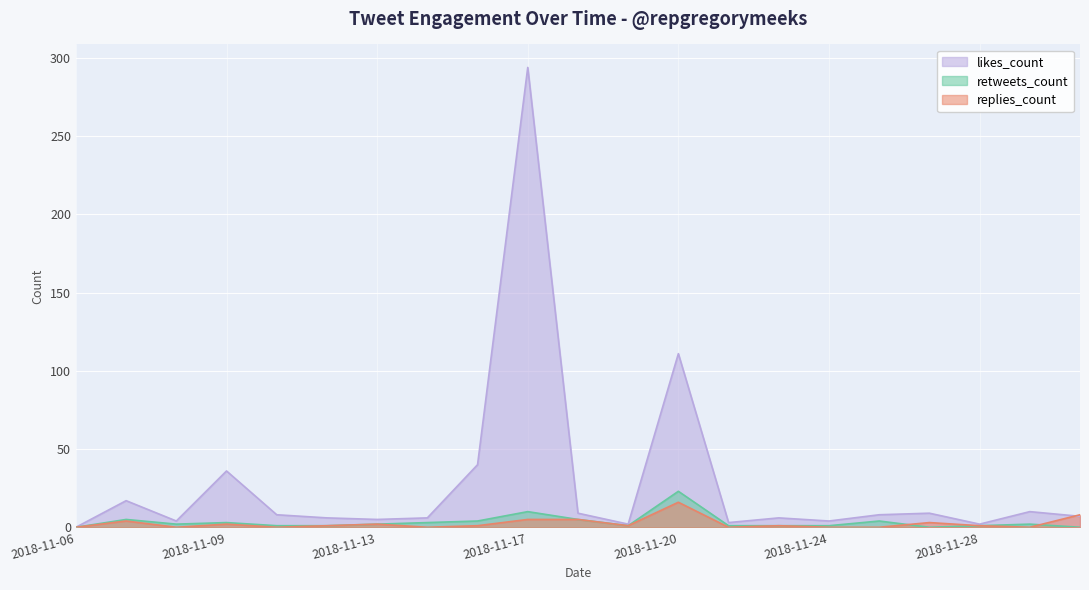

Rank the series at 2018-11-13 from highest to lowest value.

likes_count, retweets_count, replies_count